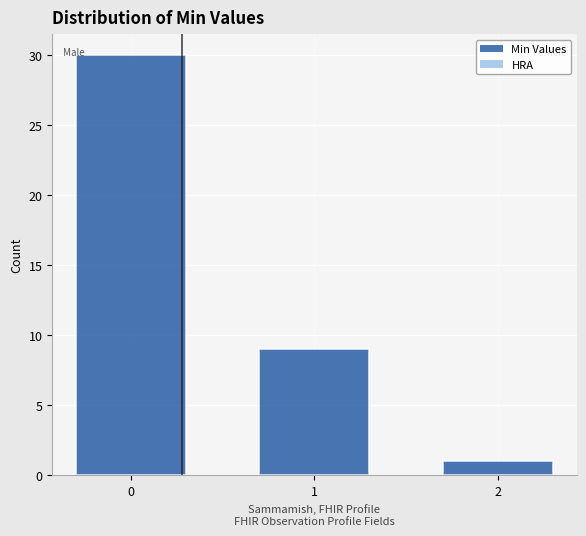

Reading right to left, what are all the values shown in this chart?

2=1	1=9	0=30